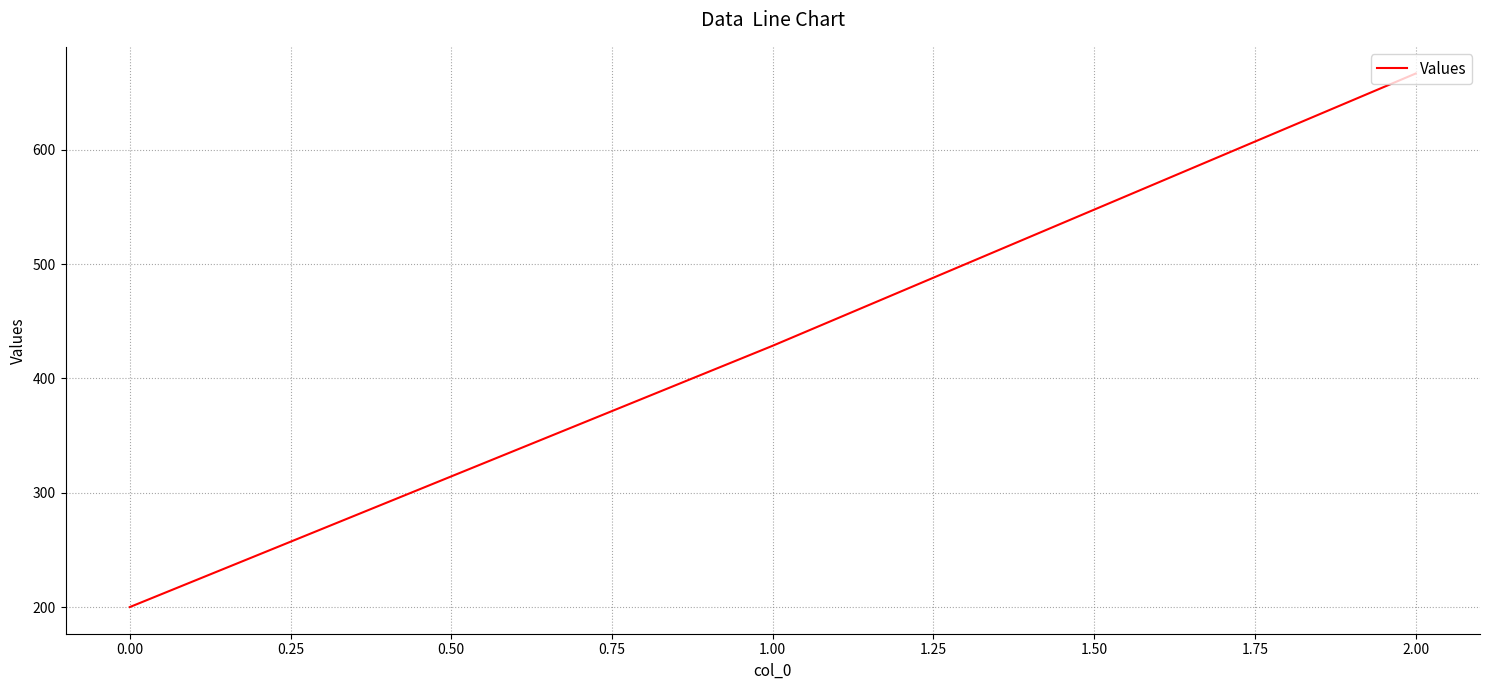

Is it true that the value at 0.00 is 265.7?

False